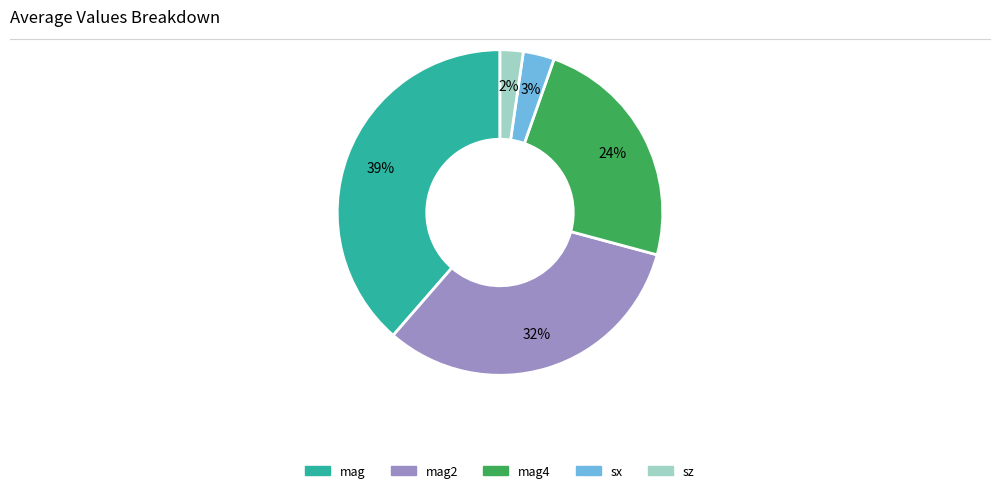

Does any single category account for the majority?

No